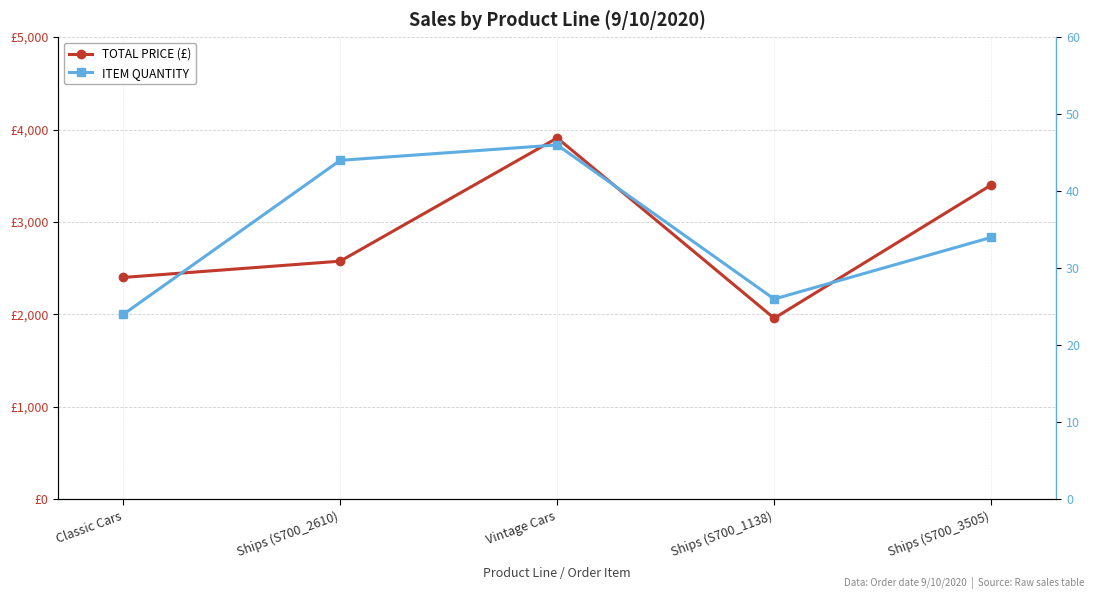

What are all the series names shown in the legend?

TOTAL PRICE (£), ITEM QUANTITY